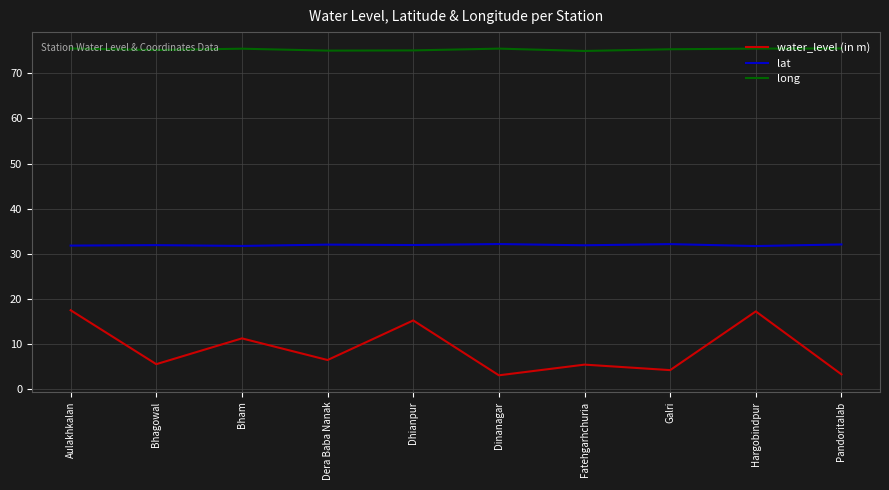

Rank the series by their maximum value, from highest to lowest.

long, lat, water_level (in m)